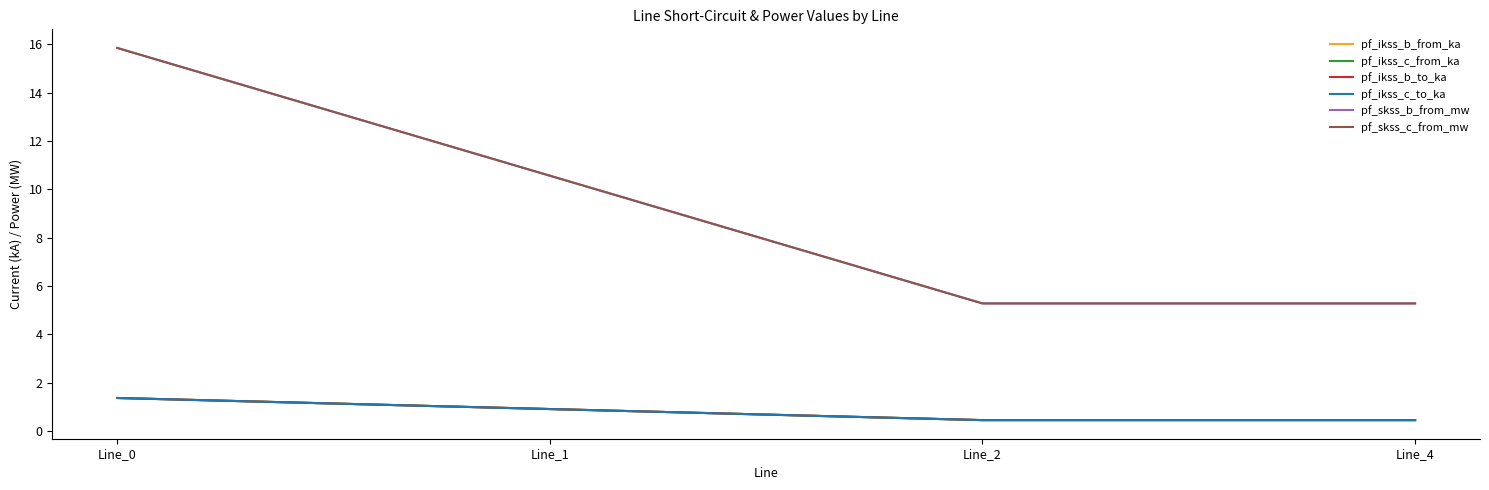

Is this an area chart (filled region under the line)?

No